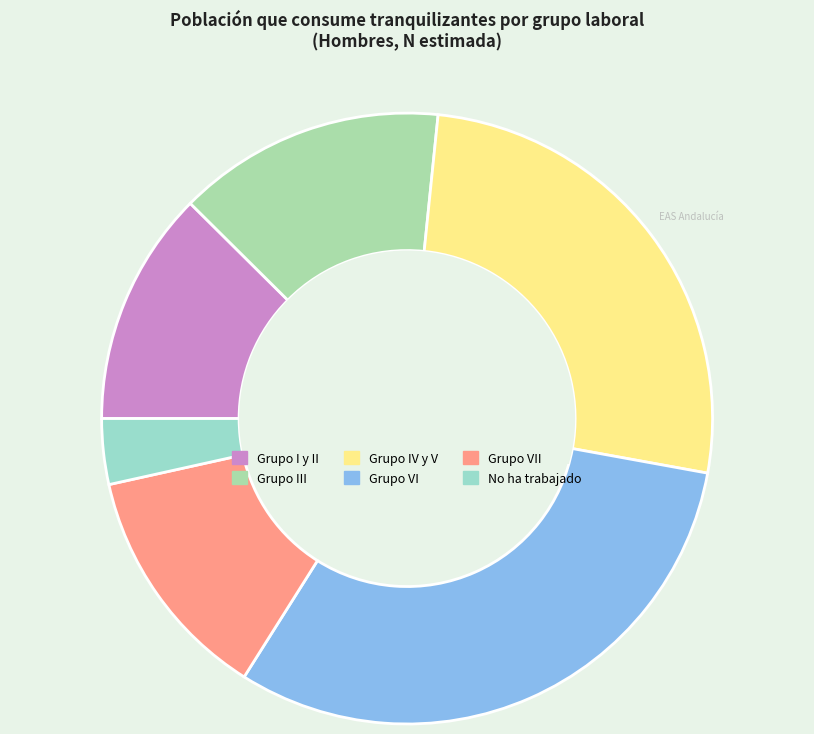

Is there a majority slice in this chart?

No